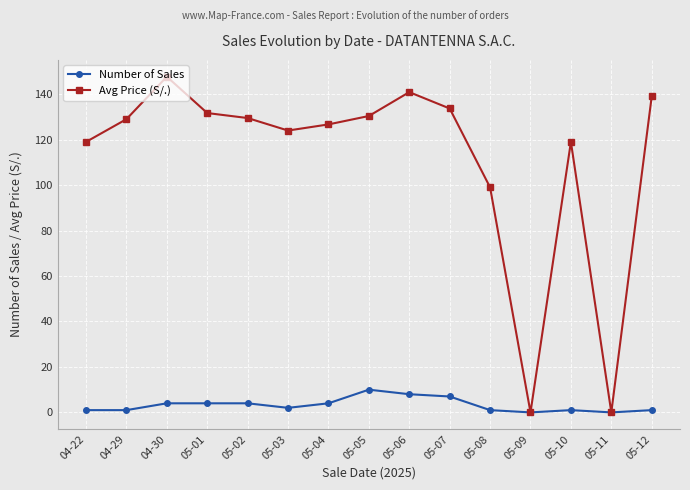

Count the number of categories in the chart.

15